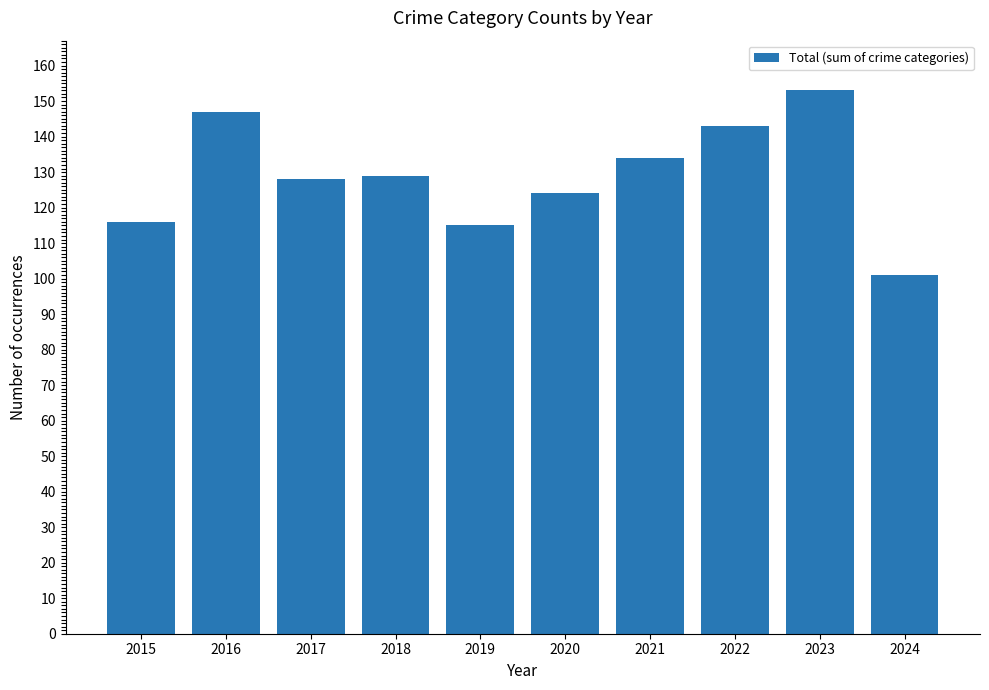

The chart shows a value of 147 at 2016. True or false?

True